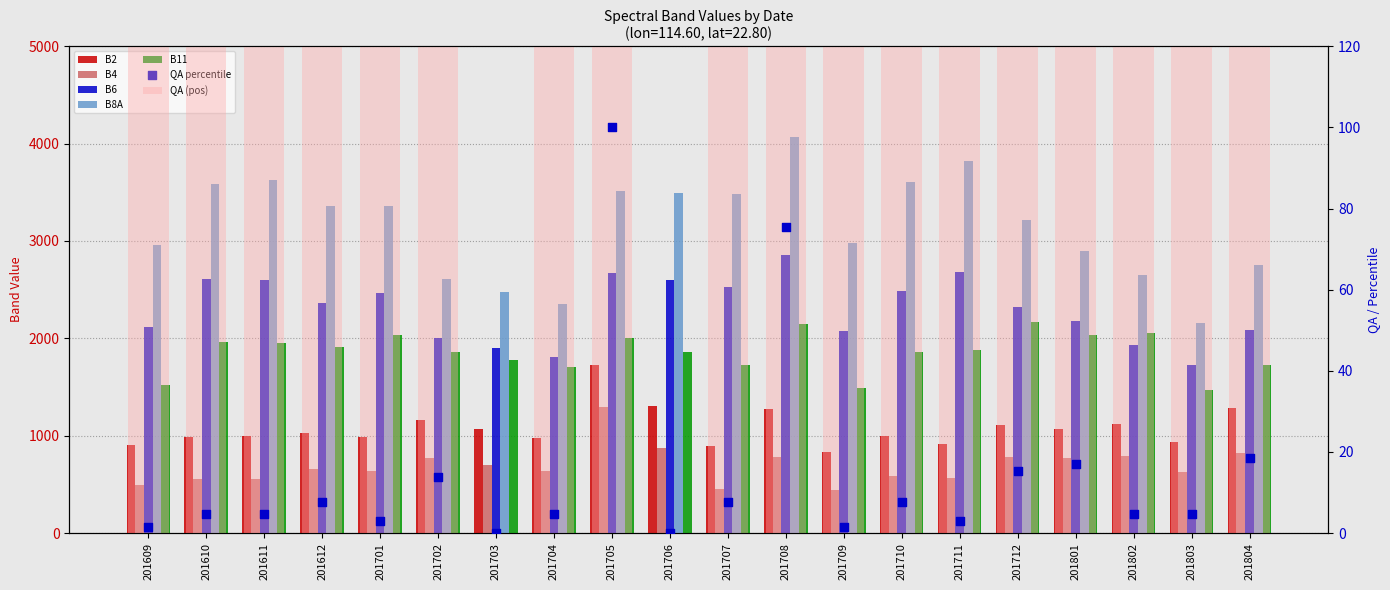

Which series reaches the minimum Y coordinate?

B4